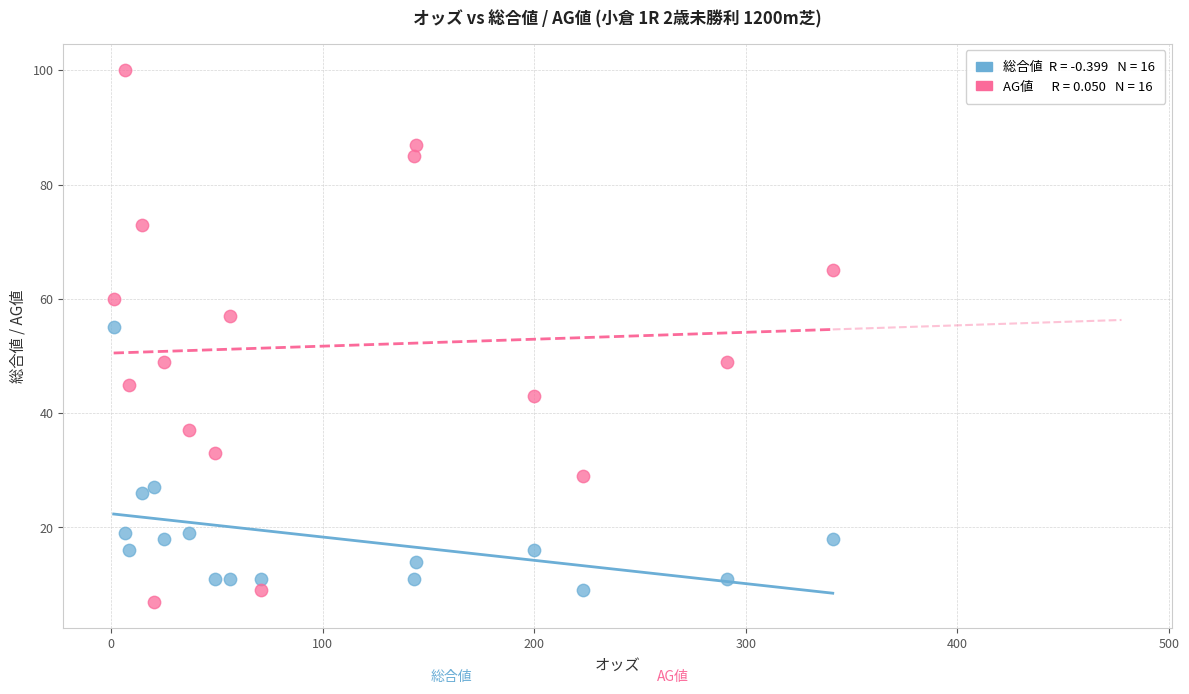

Across all series, what Y value is closest to 53?

55